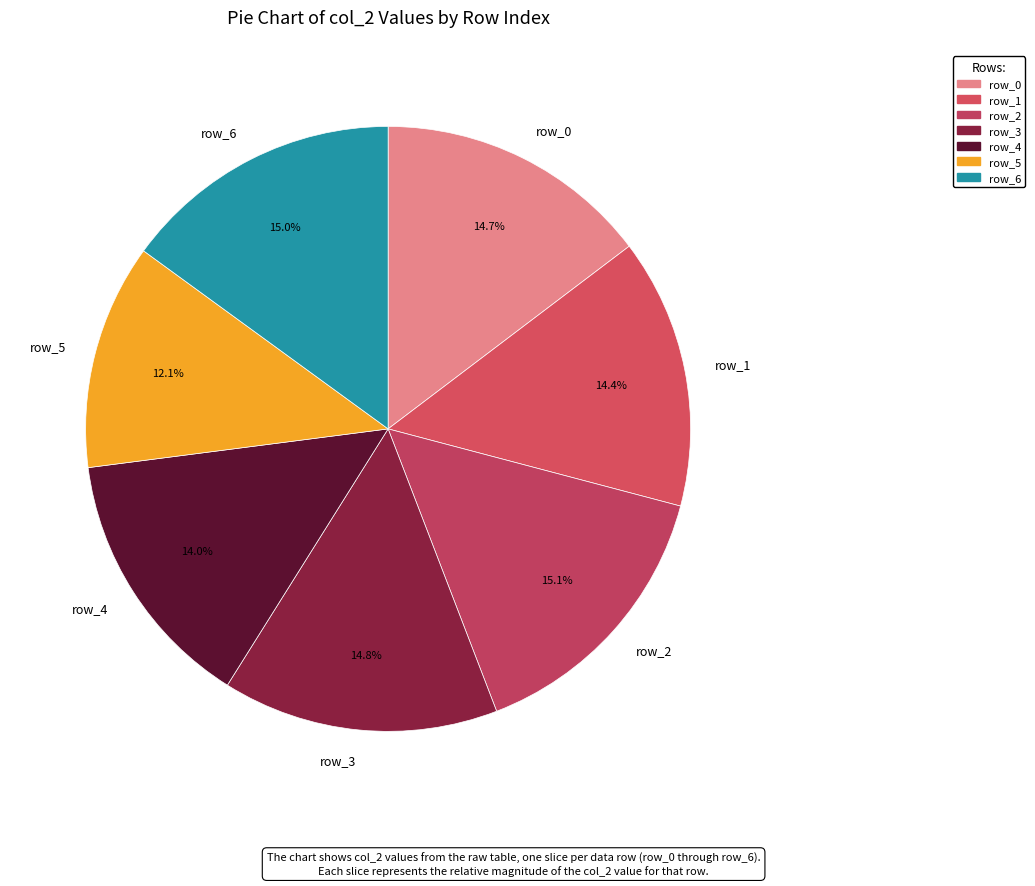

What is the ratio of the value at row_1 to the value at row_3?

1.0